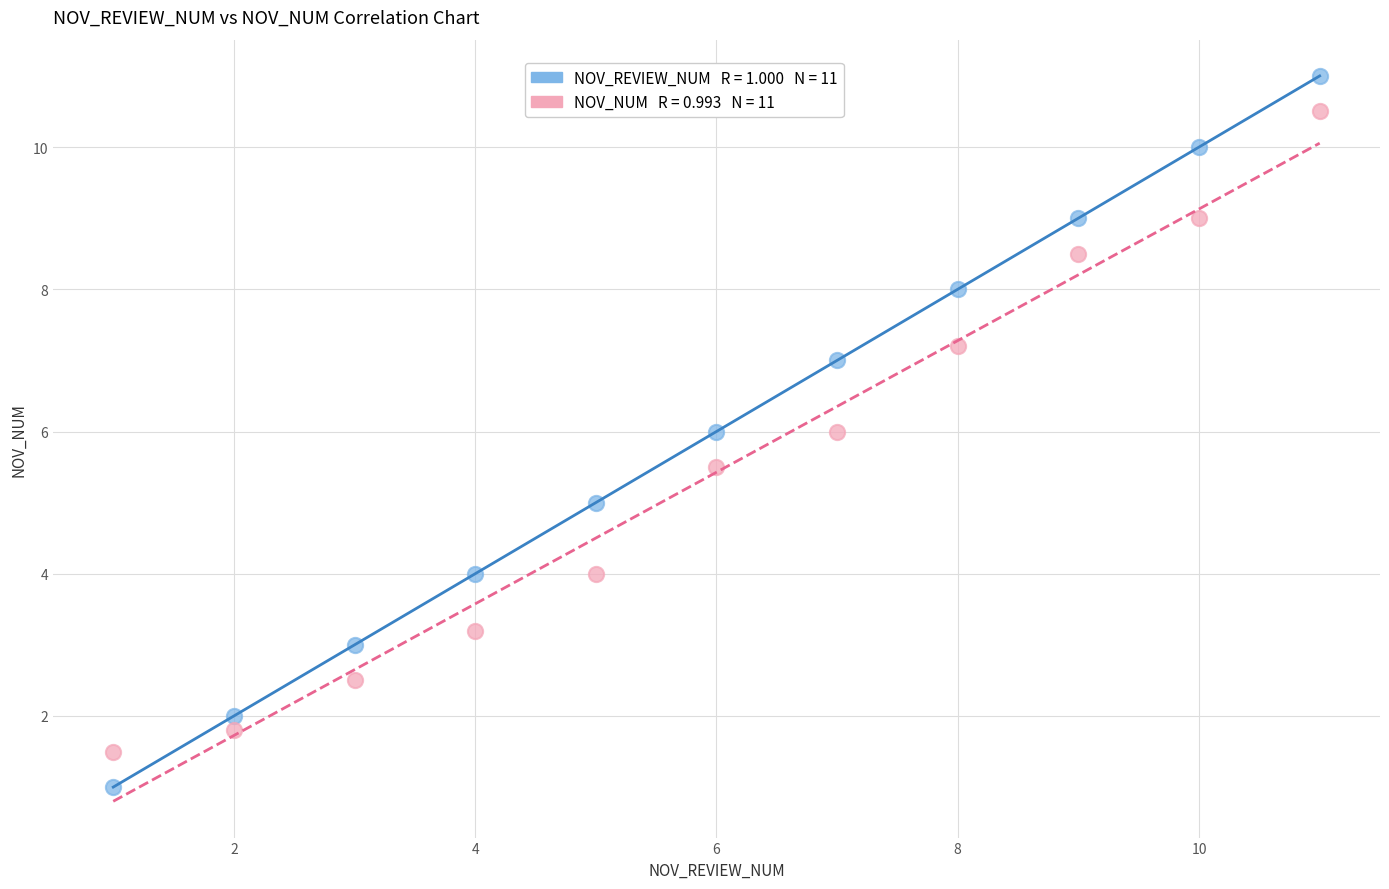

Across all data points, what is the range of X values (max minus min)?

10.0